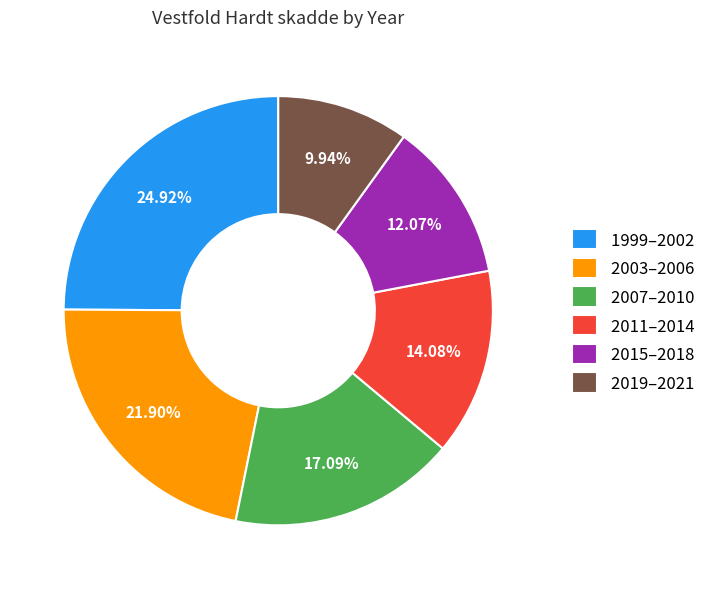

Rank the categories by value from lowest to highest.

2019–2021, 2015–2018, 2011–2014, 2007–2010, 2003–2006, 1999–2002